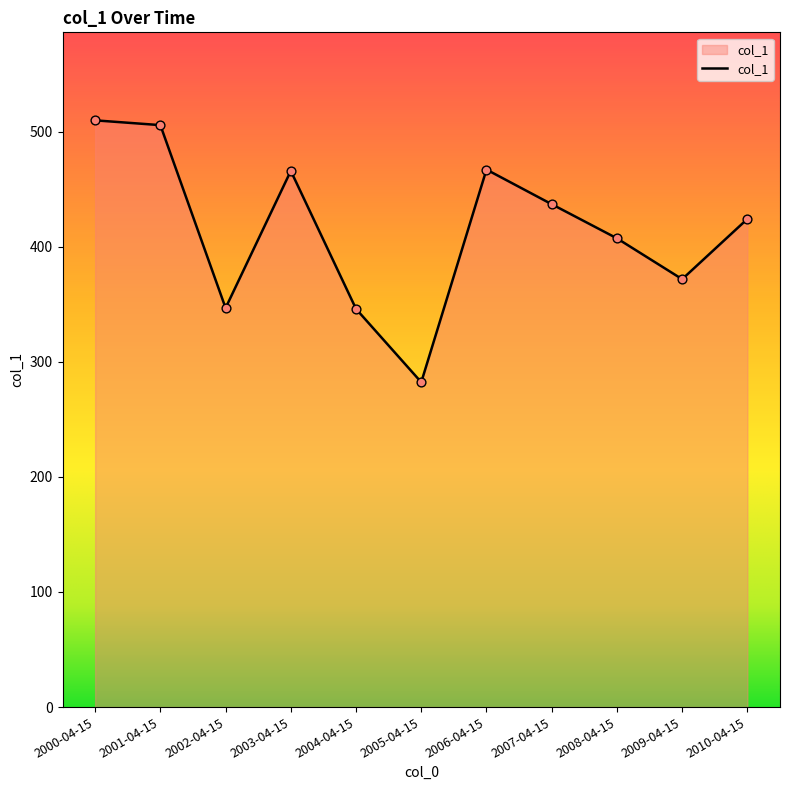

Between 2005-04-15 and 2000-04-15, which is larger?

2000-04-15